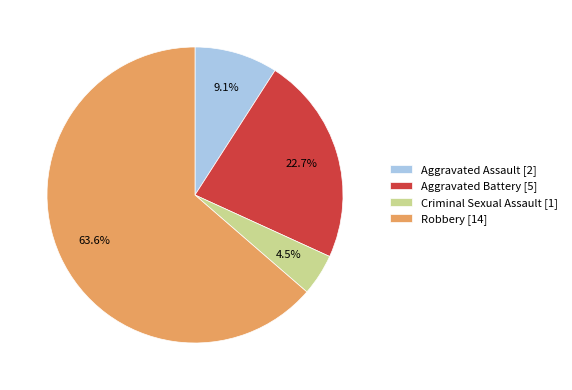

What is the majority slice?

Robbery